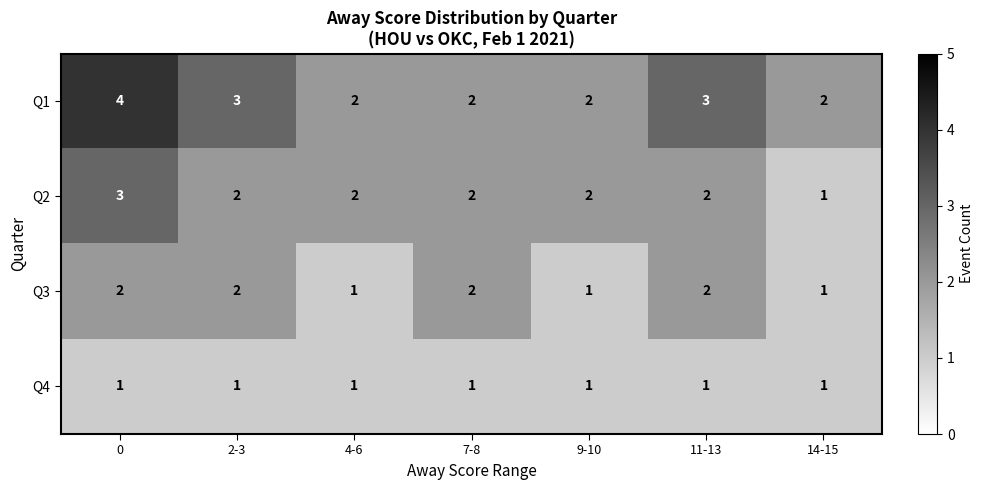

List the series in order of their overall mean, highest first.

Q1, Q2, Q3, Q4